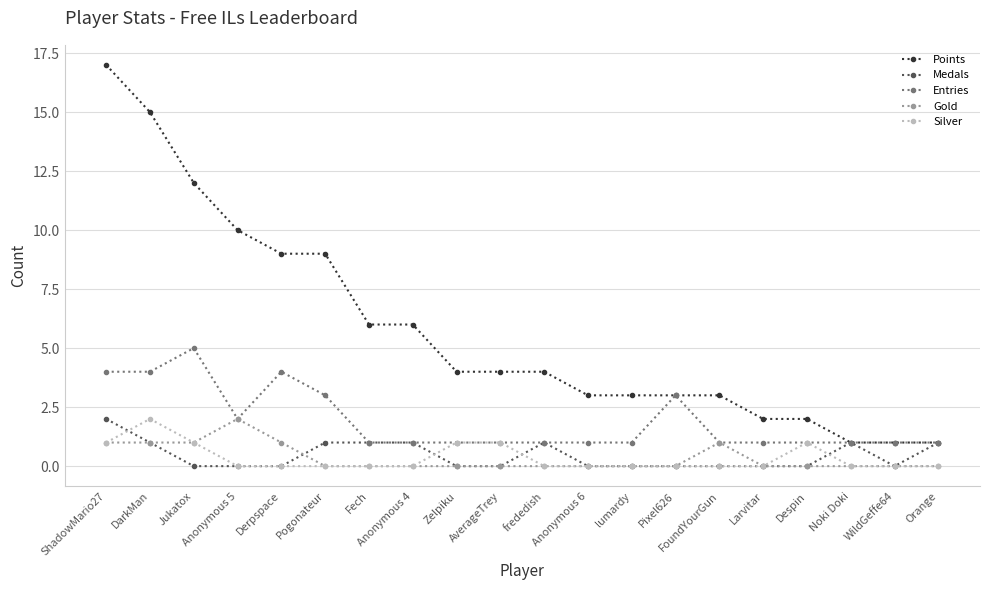

Between DarkMan and FoundYourGun, which series saw the biggest shift?

Points